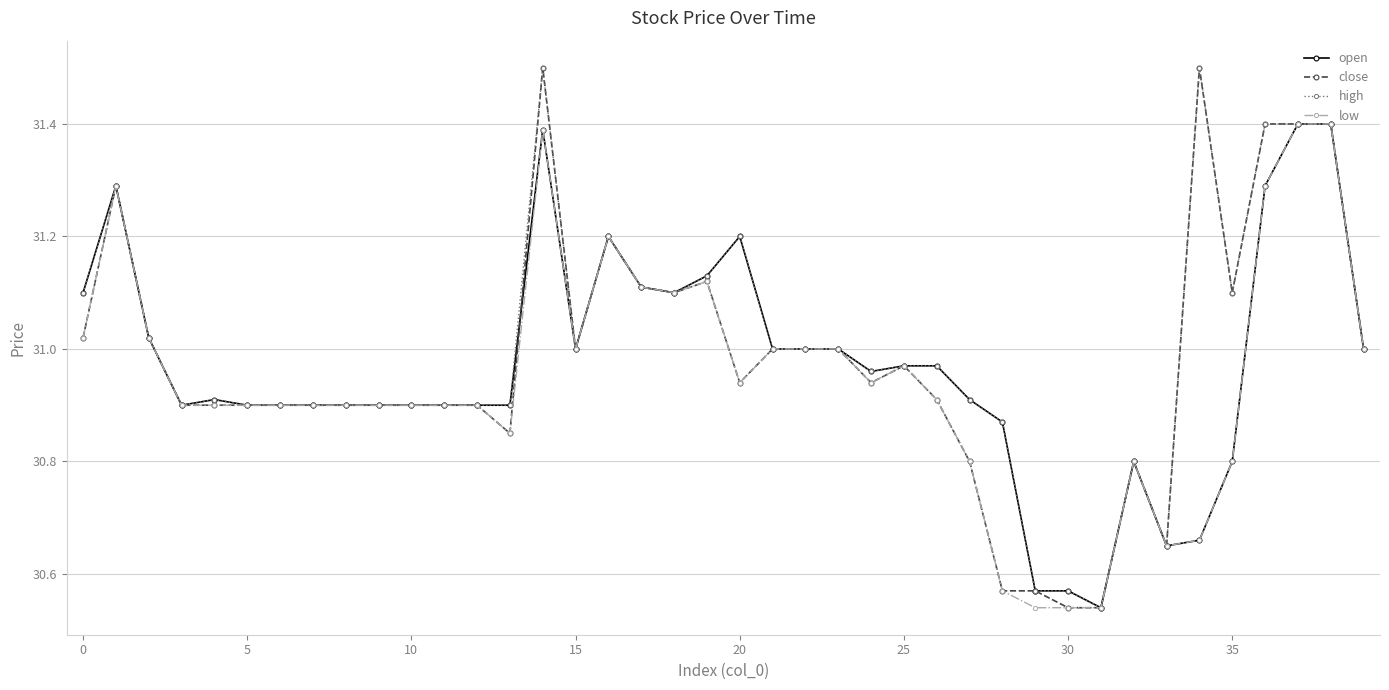

What are all the series names shown in the legend?

open, close, high, low